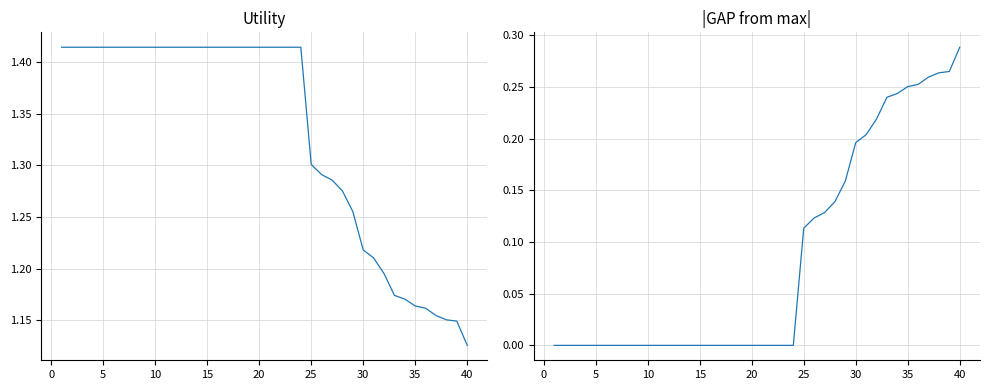

What is the average value of the Utility series?

1.3